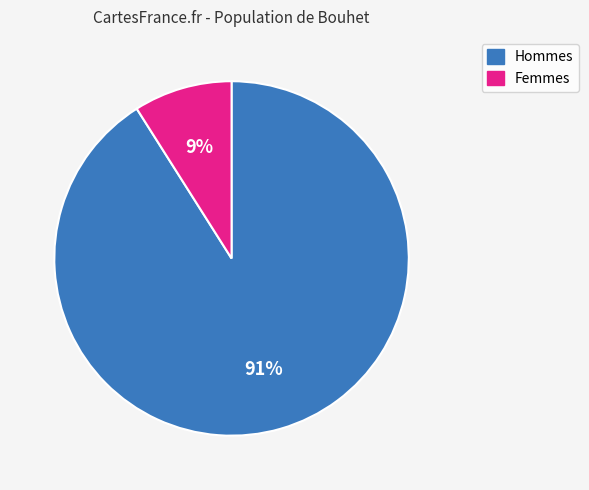

To the nearest percent, what is the combined percentage of Hommes and Femmes?

100%